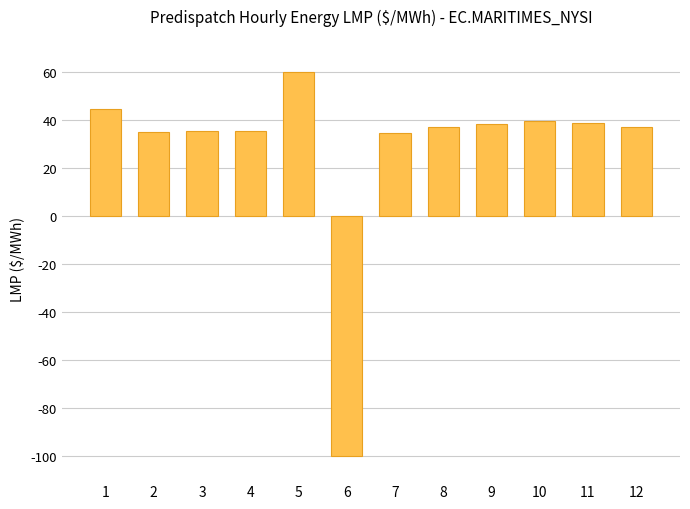

Is it true that the value at 12 is 36.9?

True